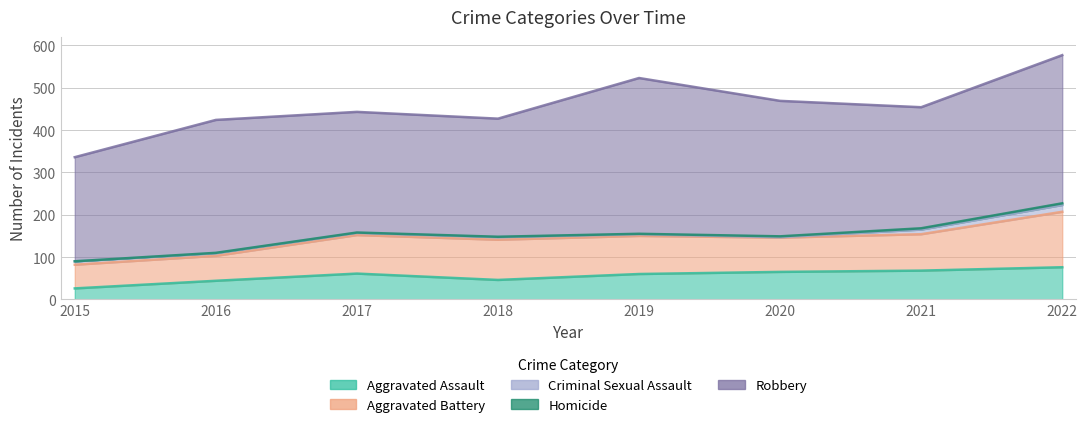

What is the difference between the Homicide values at 2020 and 2016?

1